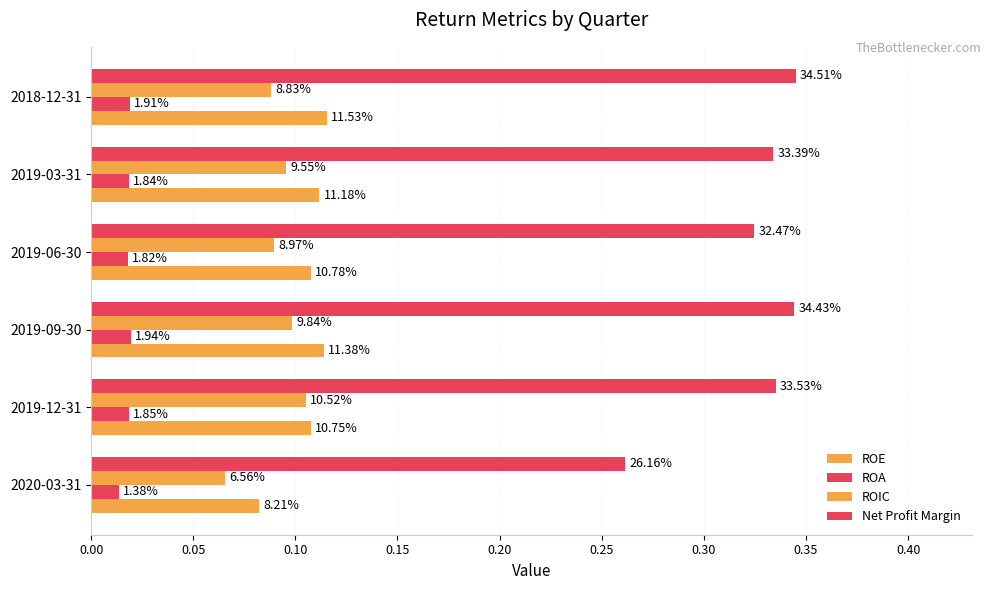

What is the value of the ROIC bar at the 2nd from the left?

0.1